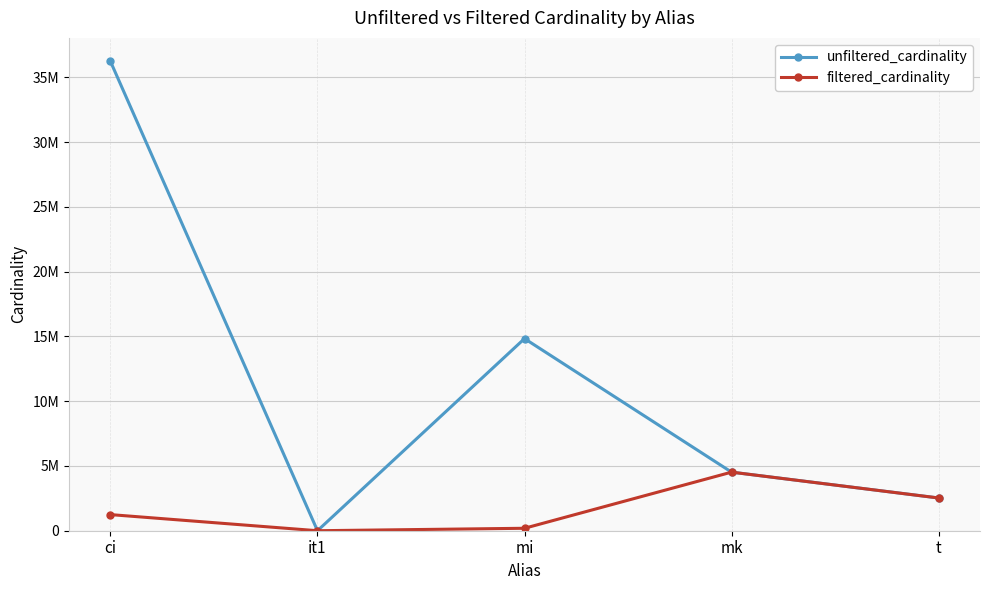

What are all the series names shown in the legend?

unfiltered_cardinality, filtered_cardinality